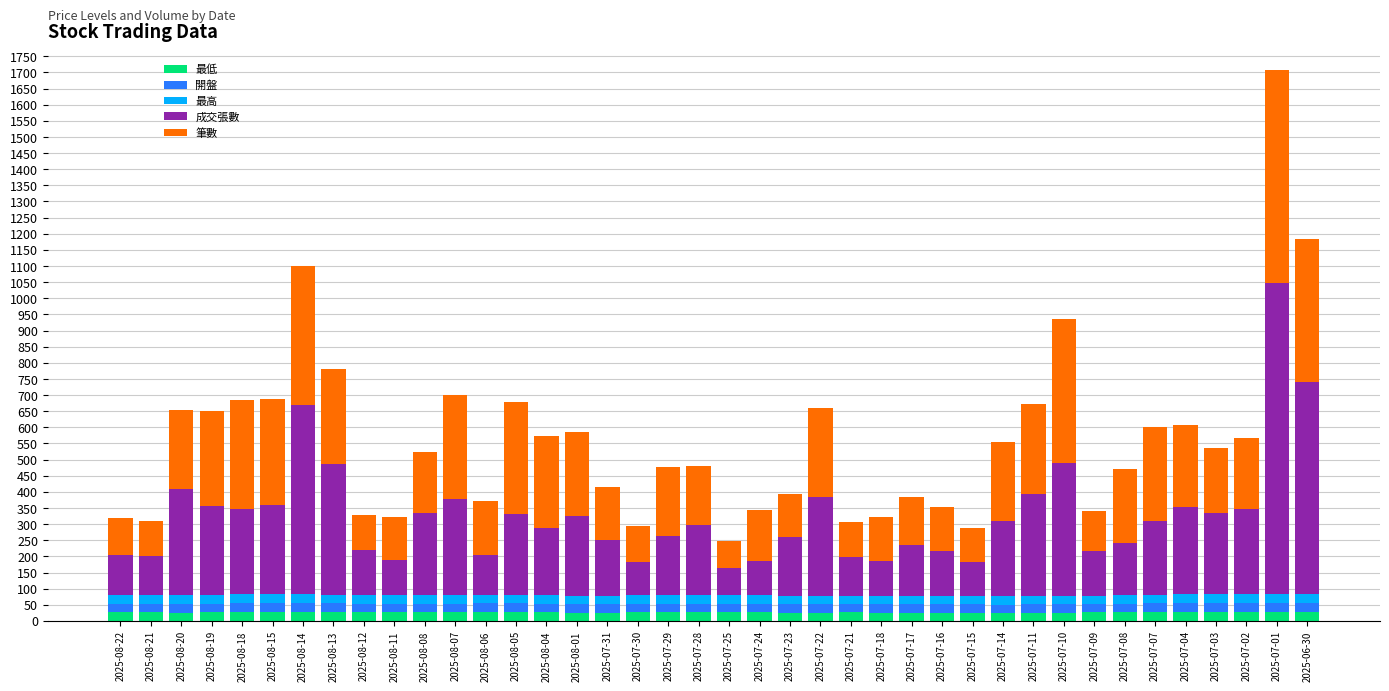

At which category is the sum across all series the highest?

2025-07-01